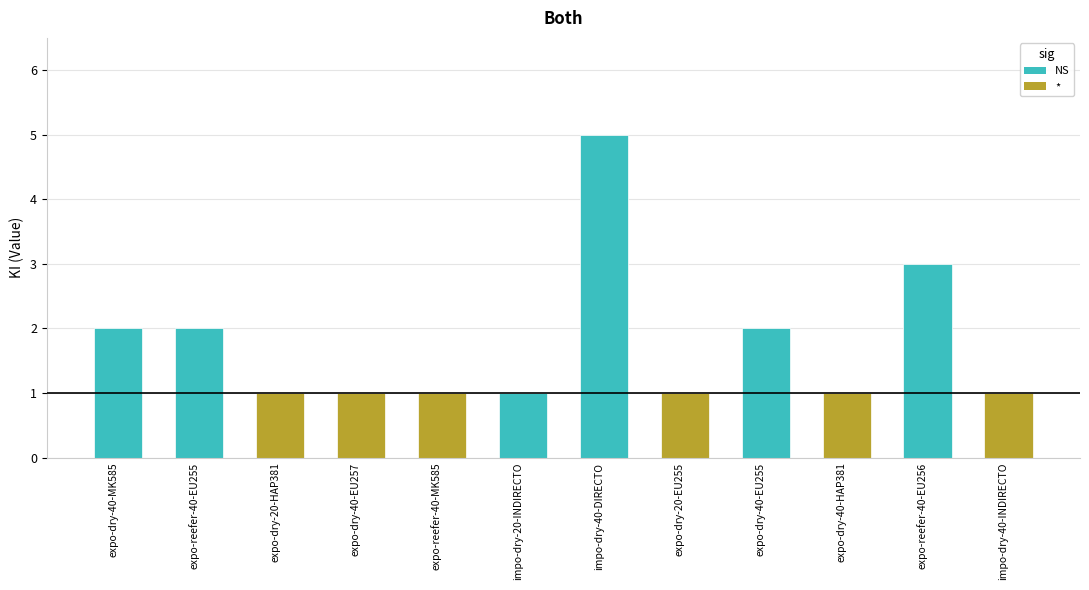

Approximately how many times larger is the value at expo-reefer-40-MK585 compared to expo-reefer-40-EU256?

0.3